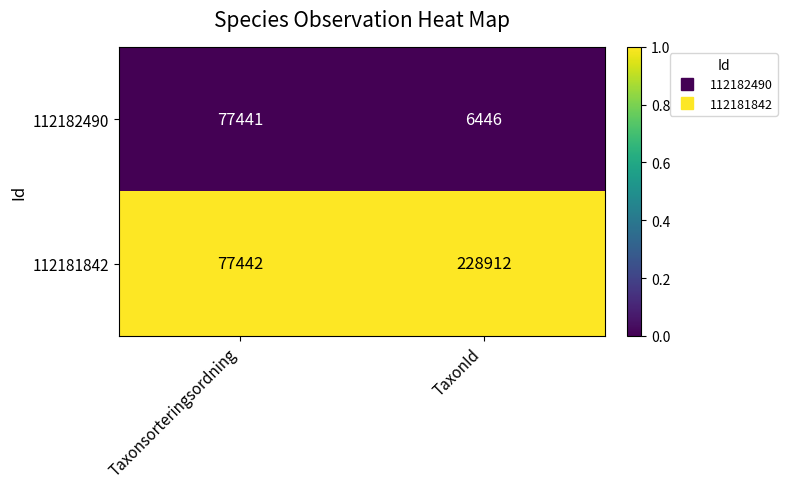

Rank the series by their maximum value, from lowest to highest.

112182490, 112181842